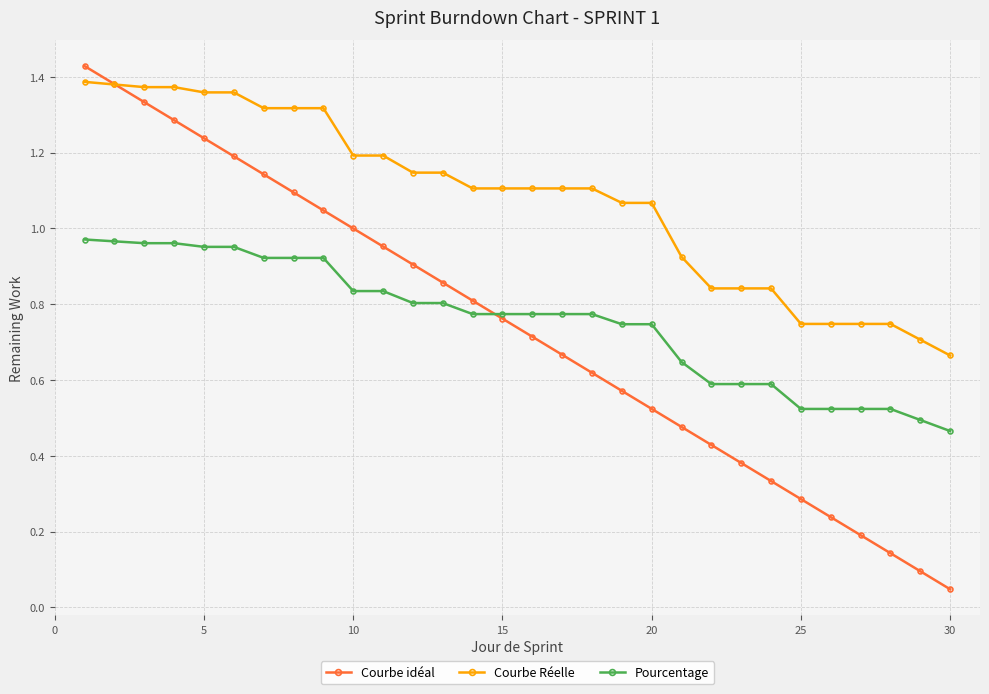

List the series in order of their peak value, lowest first.

Pourcentage, Courbe Réelle, Courbe idéal